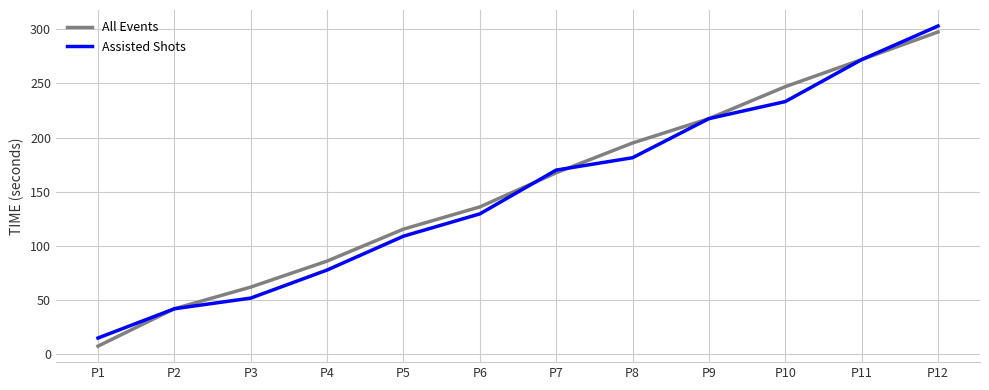

What is the difference between the maximum and minimum values in the All Events series?

290.0